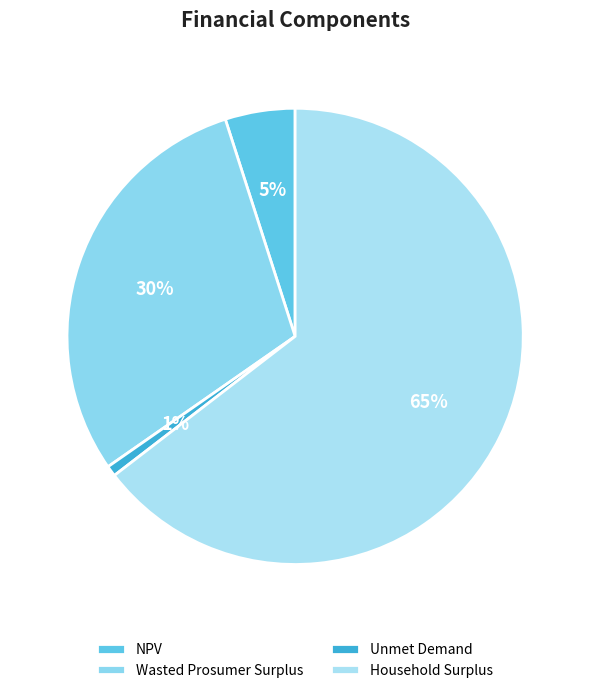

Count the number of slices in the pie.

4